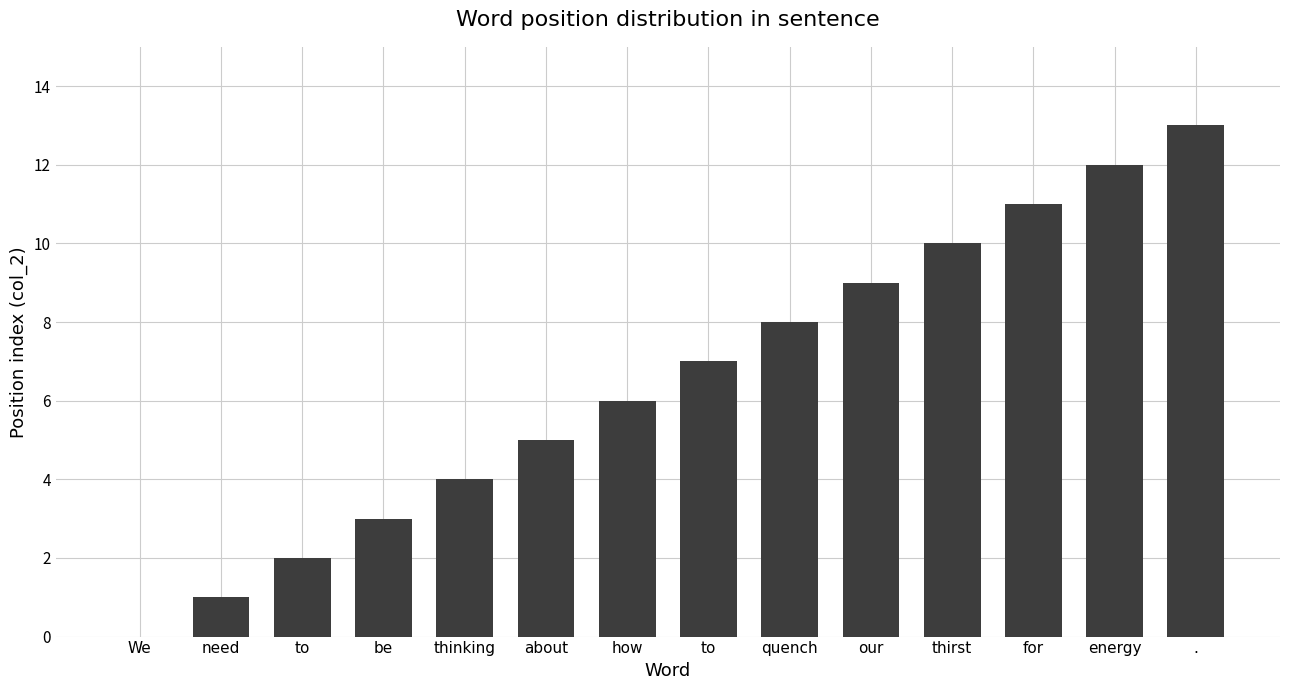

Reading right to left, transcribe all the data shown in this chart.

13	12	11	10	9	8	7	6	5	4	3	2	1	0